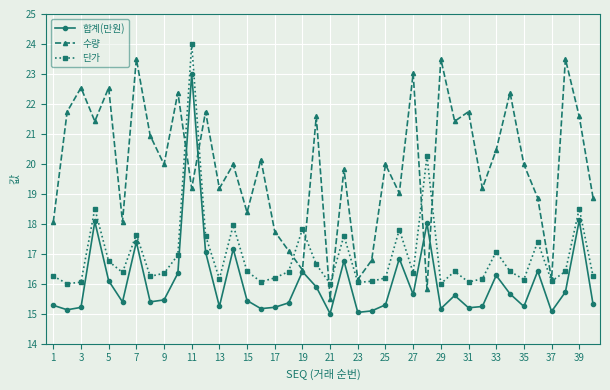

What is the value of the 합계(만원) point at the 2nd from the left?

15.1